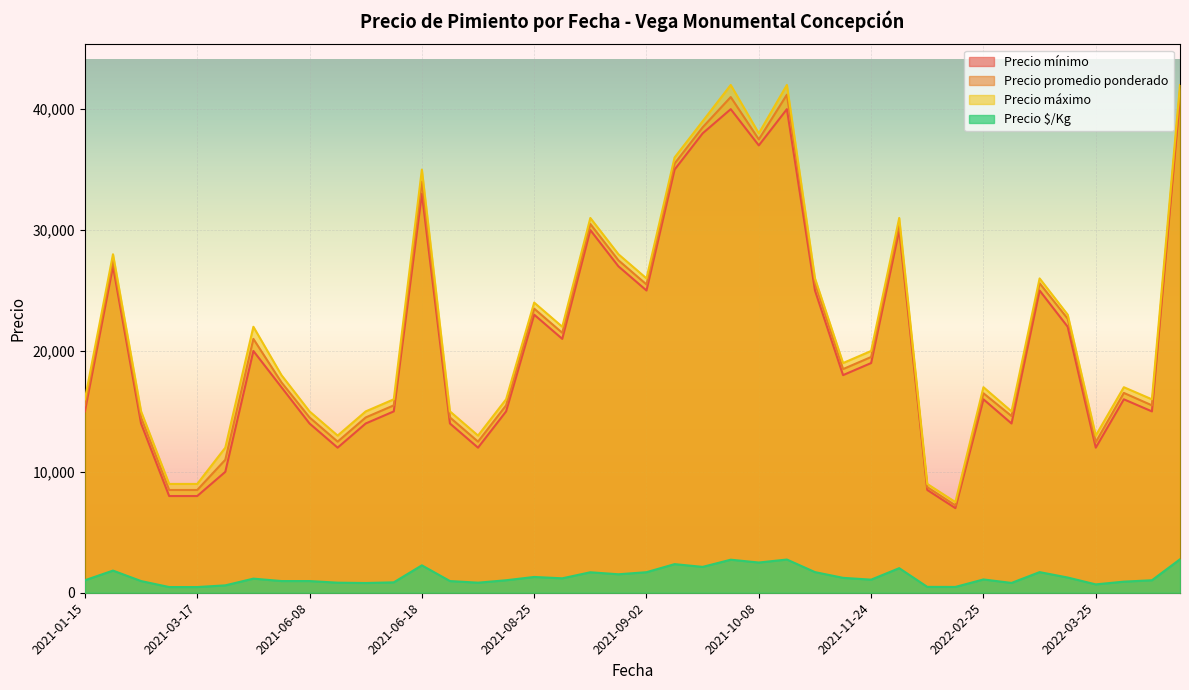

At which category does the chart reach its minimum across all series?

2021-03-17